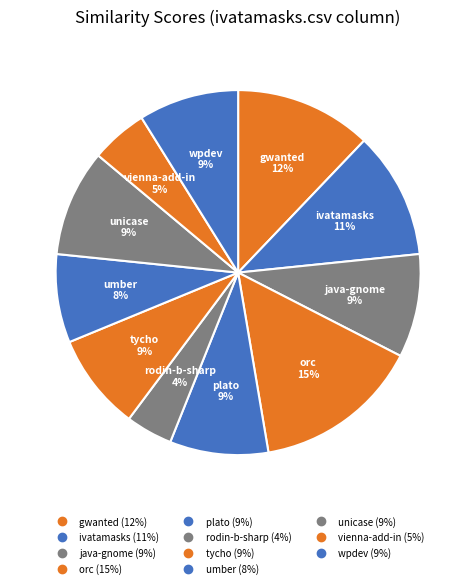

How many segments does this pie chart have?

11